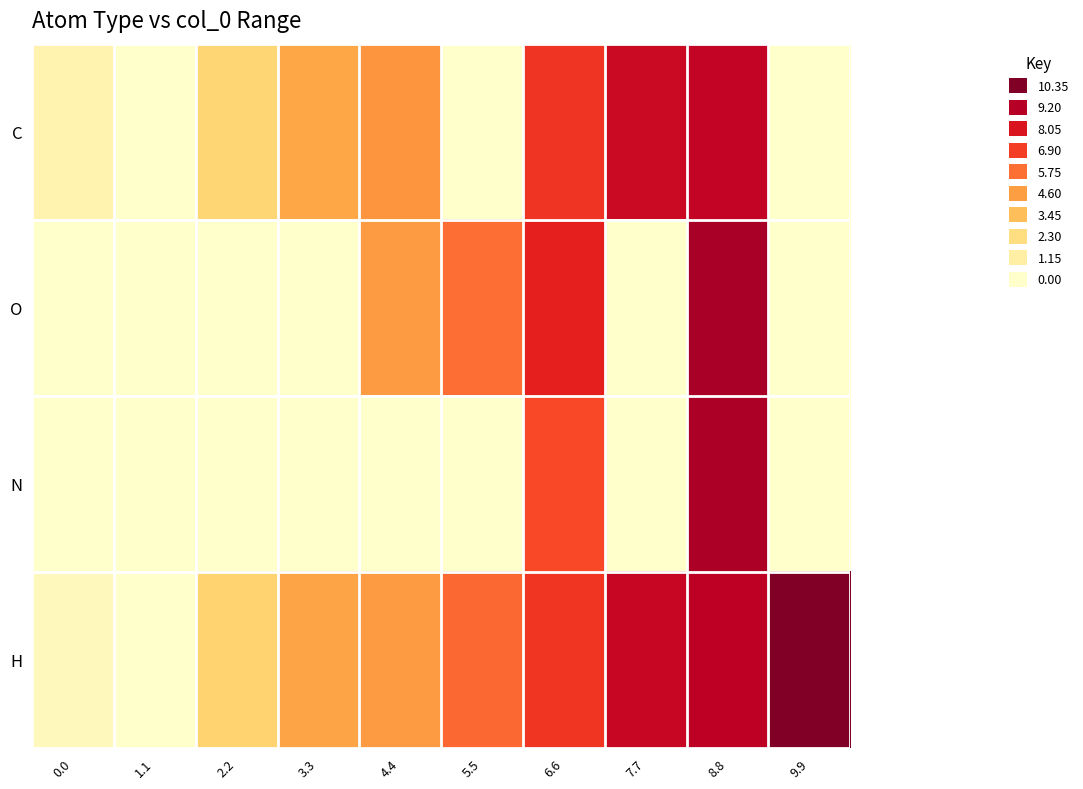

Reading right to left, list all the values displayed in this chart.

C: 9.9=0.0	8.8=8.8	7.7=8.6	6.6=7.1	5.5=0.0	4.4=4.9	3.3=4.3	2.2=2.7	1.1=0.0	0.0=0.9
O: 9.9=0.0	8.8=9.5	7.7=0.0	6.6=7.6	5.5=5.8	4.4=4.7	3.3=0.0	2.2=0.0	1.1=0.0	0.0=0.0
N: 9.9=0.0	8.8=9.3	7.7=0.0	6.6=6.6	5.5=0.0	4.4=0.0	3.3=0.0	2.2=0.0	1.1=0.0	0.0=0.0
H: 9.9=10.4	8.8=9.0	7.7=8.7	6.6=7.0	5.5=5.9	4.4=4.7	3.3=4.3	2.2=2.8	1.1=0.0	0.0=0.5